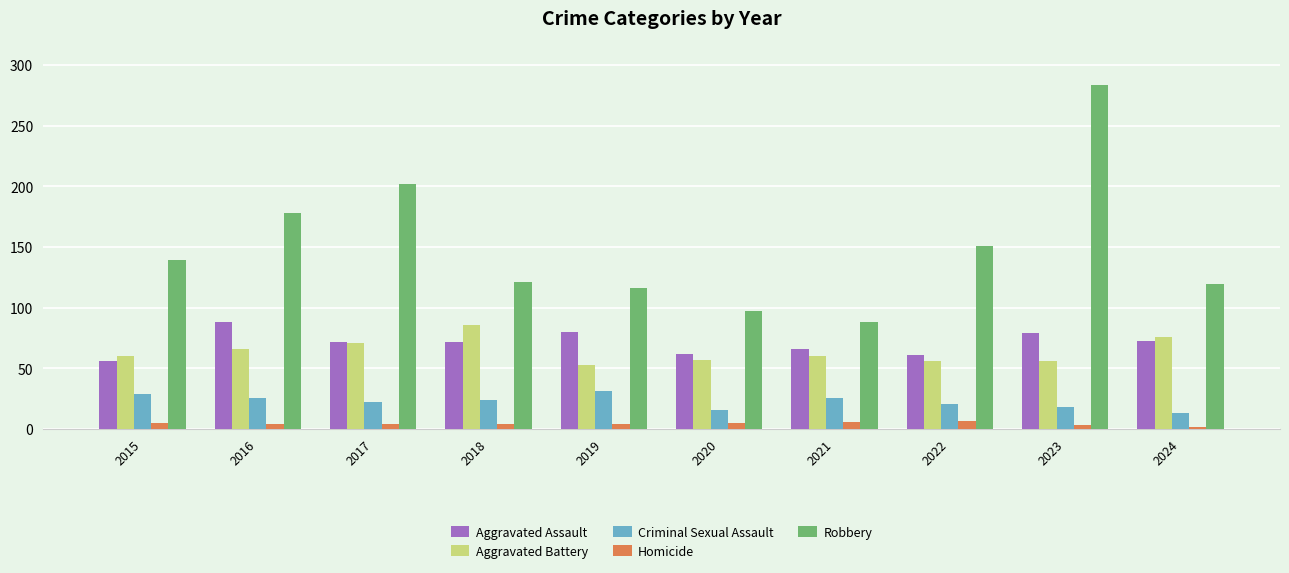

Which series has the largest range (max minus min)?

Robbery